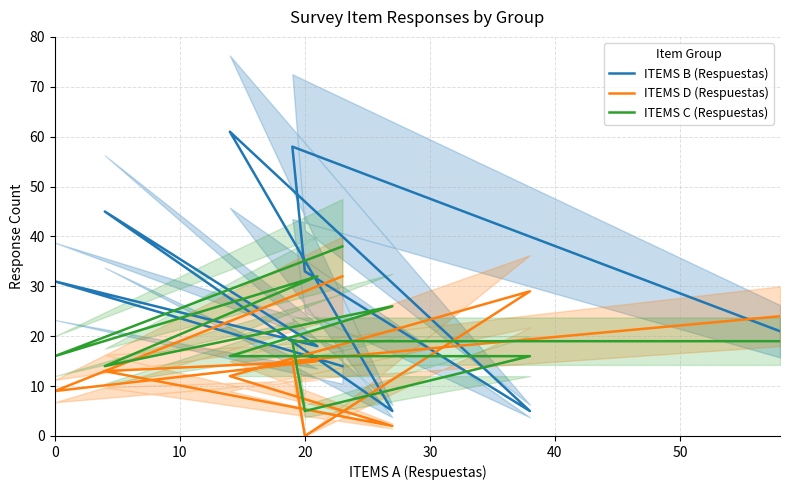

How many lines are shown in the chart?

3